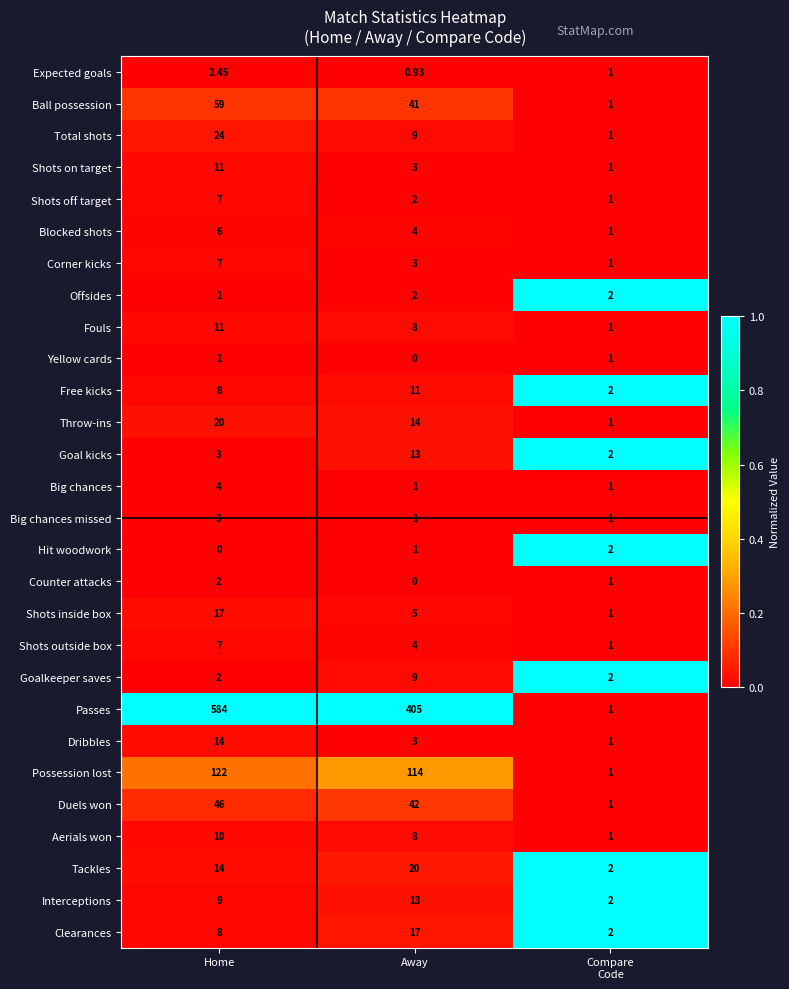

What is the total value across all series at Away?

753.9